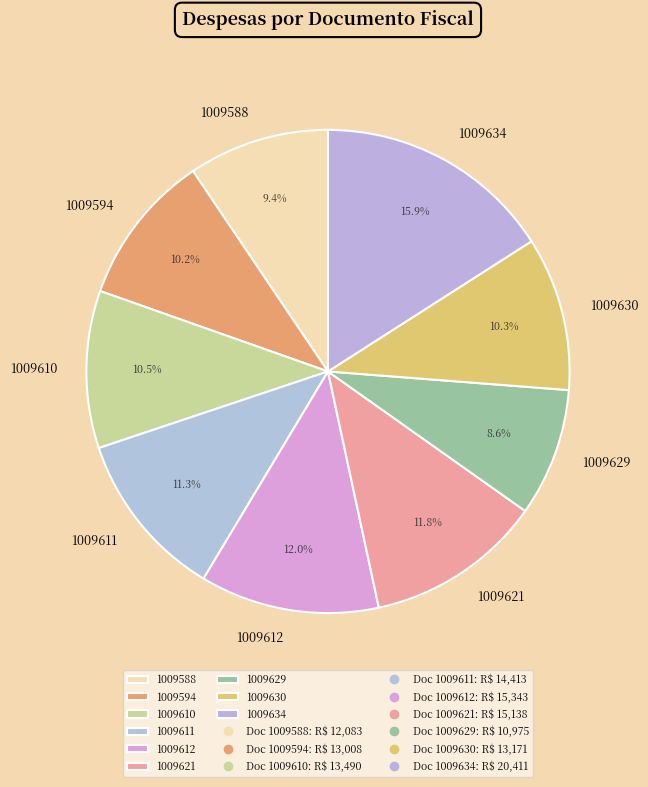

Is the sum of 1009588 and 1009634 greater than half?

No